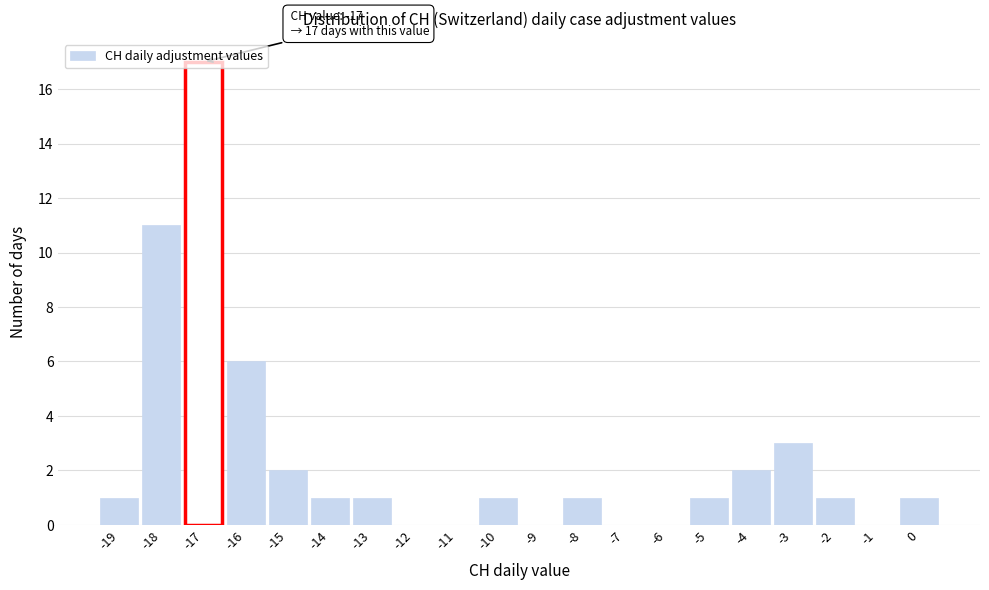

Which range on the x-axis has the tallest bar?

-17.5 to -16.5